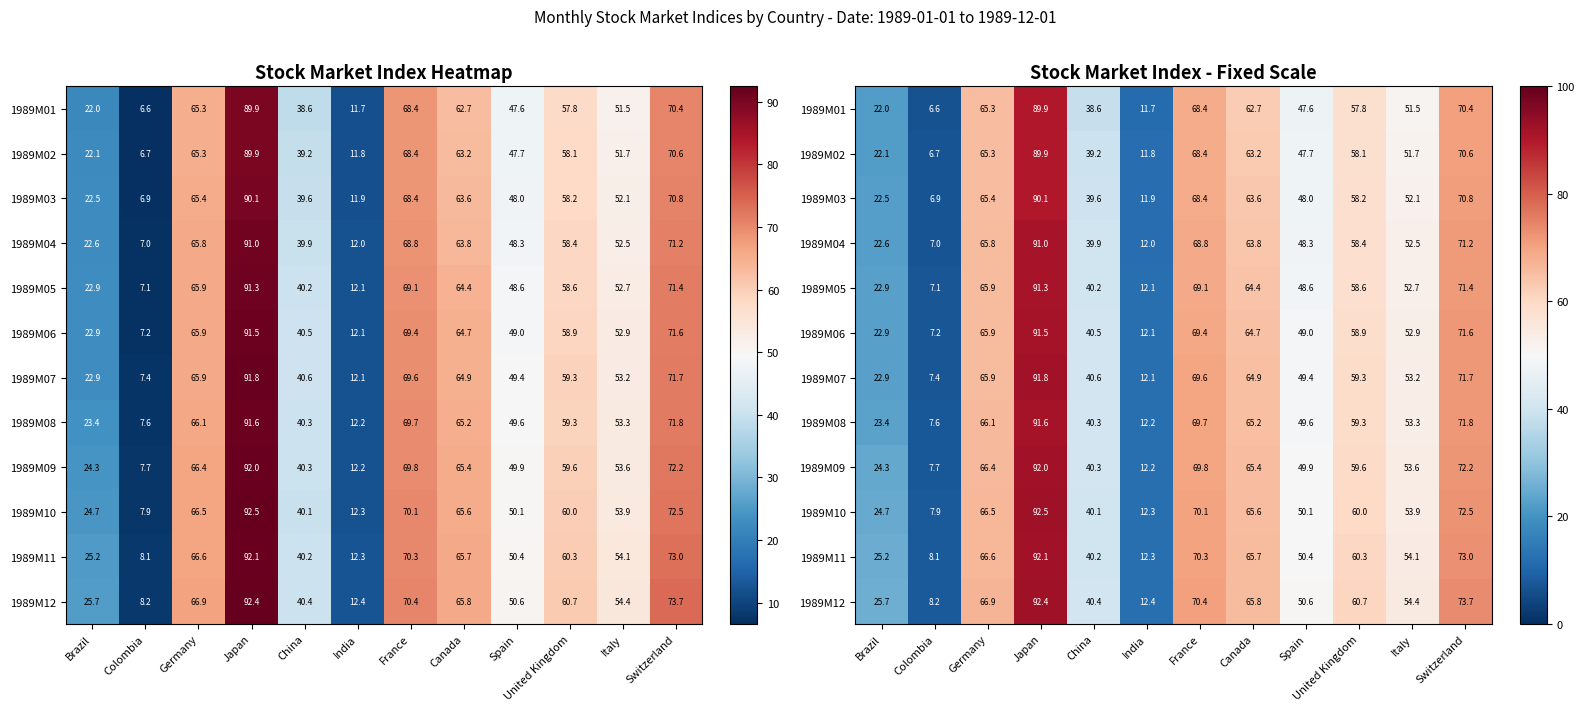

Which series has the largest total across all categories?

1989M12